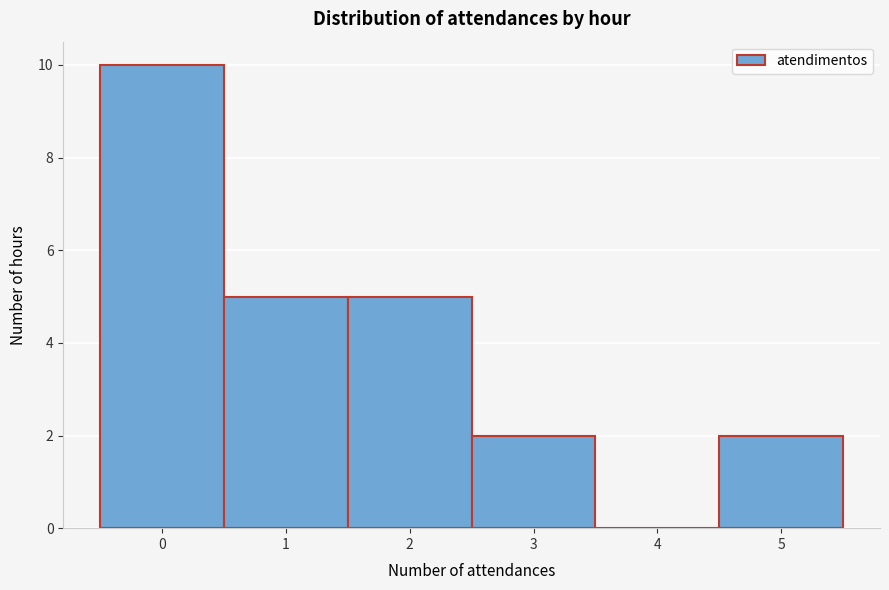

Reading left to right, list every bar in this chart as the range it spans on the x-axis followed by its height. The values are not printed on the chart, so give them approximately, as read against the axis.

-0.5 to 0.5: 10
0.5 to 1.5: 5
1.5 to 2.5: 5
2.5 to 3.5: 2
3.5 to 4.5: 0
4.5 to 5.5: 2